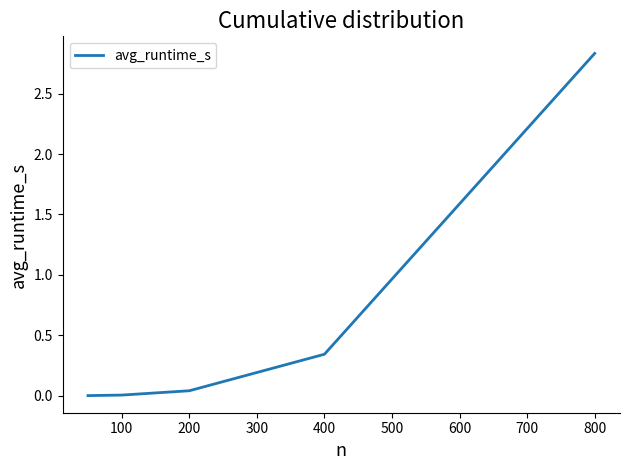

What is the sum of all values?

3.2